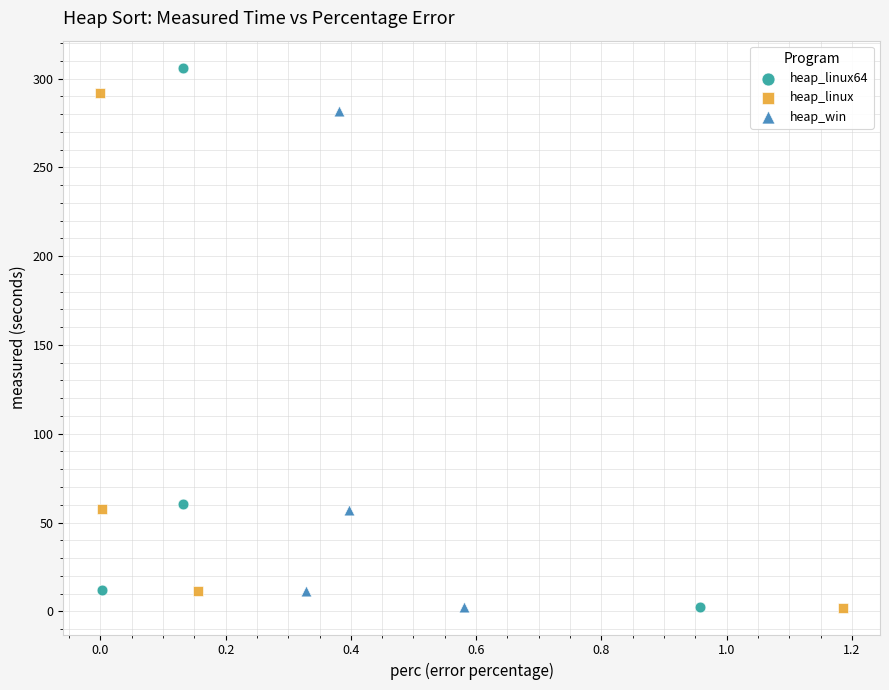

Which series reaches the maximum Y coordinate?

heap_linux64